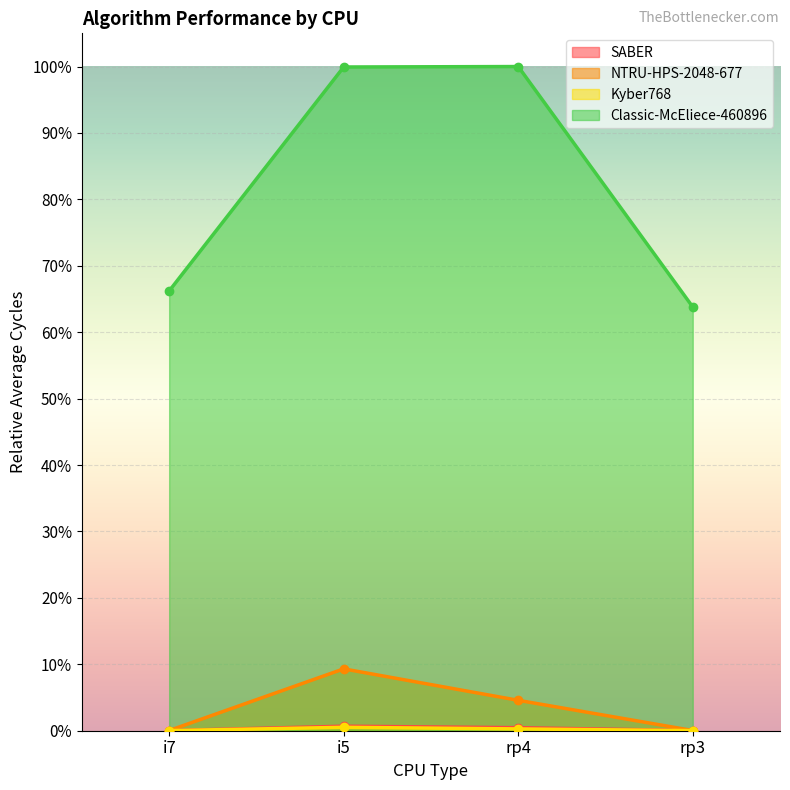

Does the chart display data point markers on the line(s)?

Yes